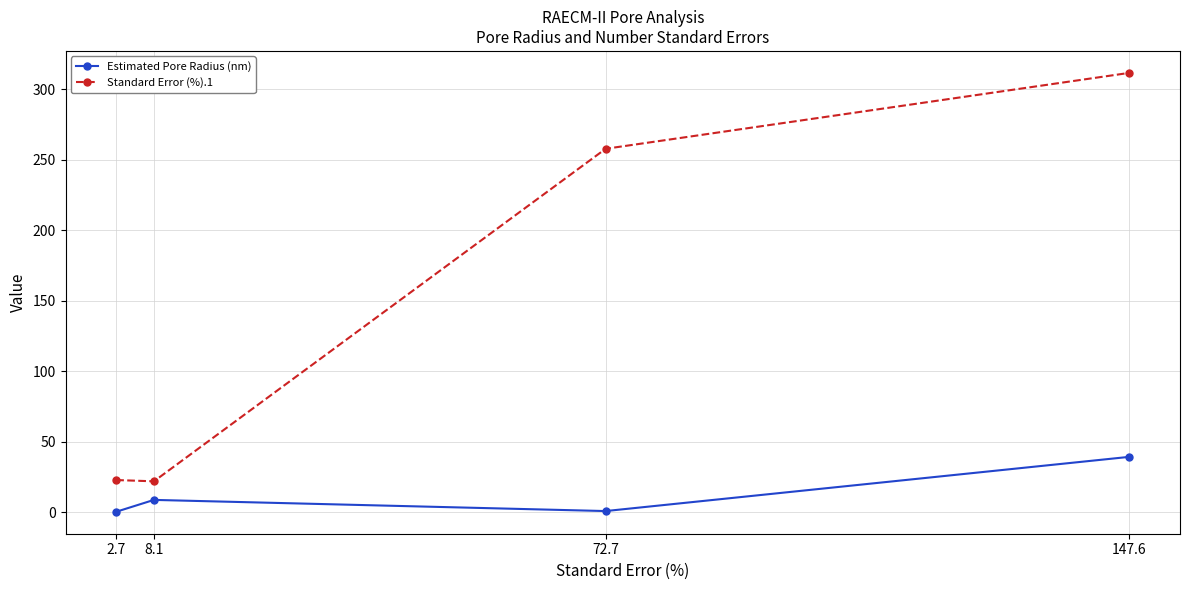

True or false: Standard Error (%).1 has more than 1 points higher than both neighbors.

False